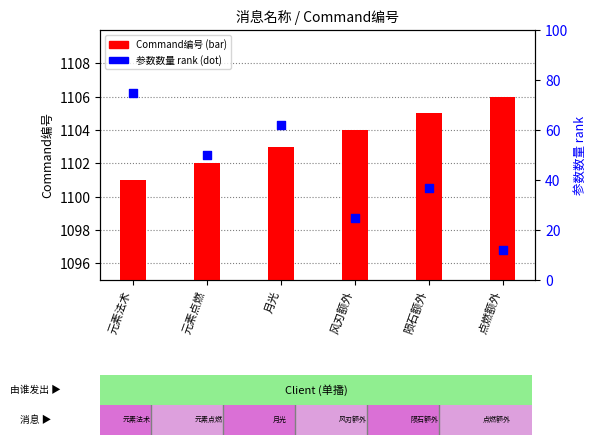

Which series has the largest total across all categories?

Command编号